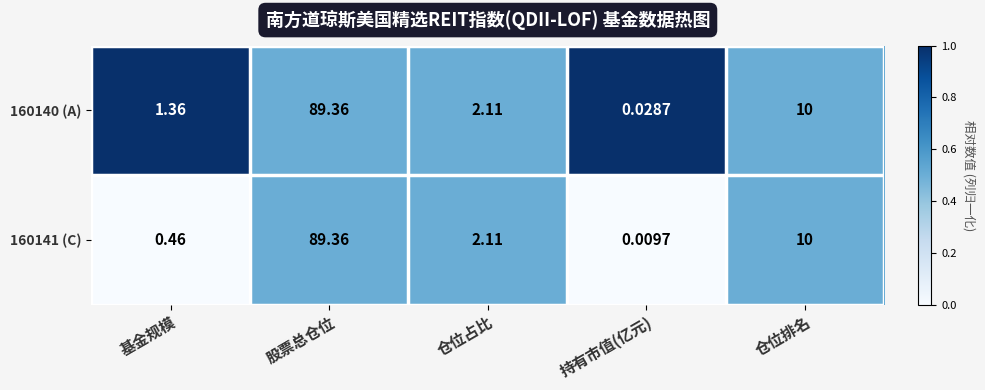

At which category does the chart reach its peak across all series?

股票总仓位